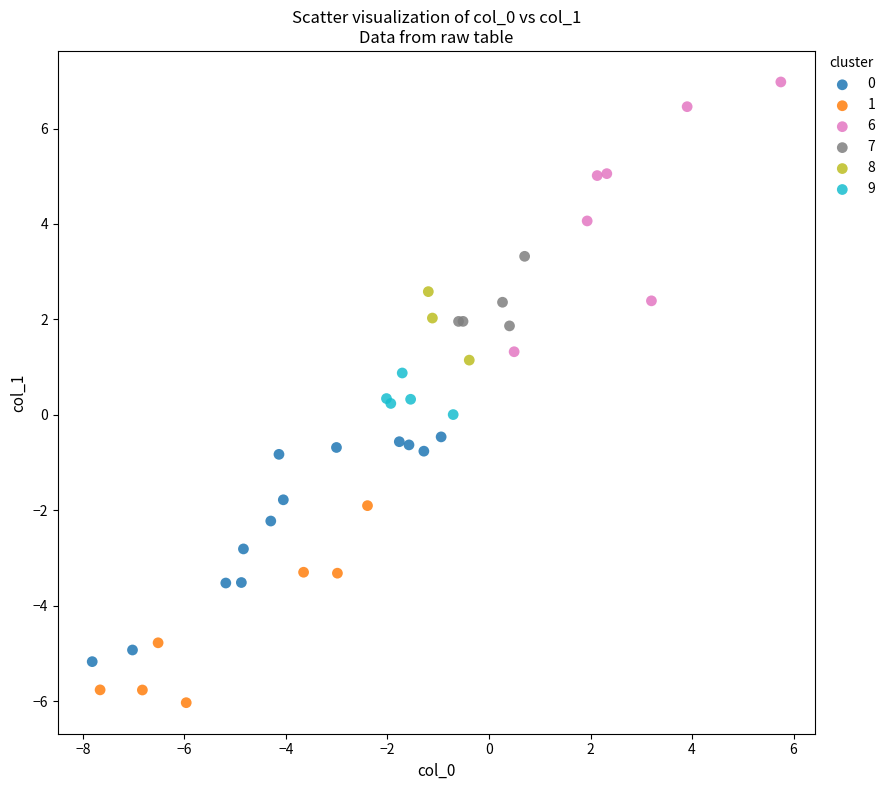

Which series reaches the maximum Y coordinate?

6